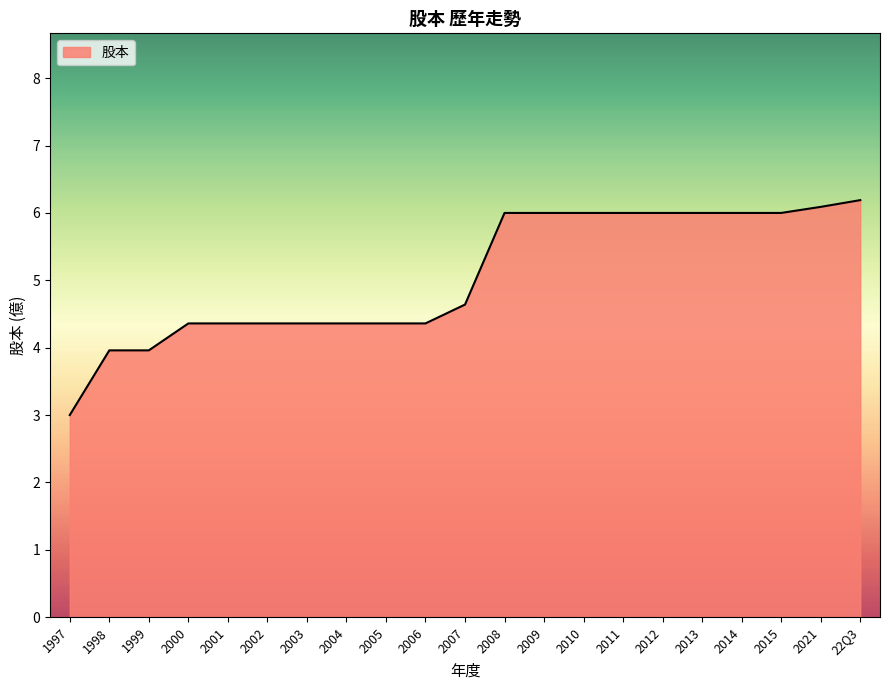

What position from the left is 2012?

16